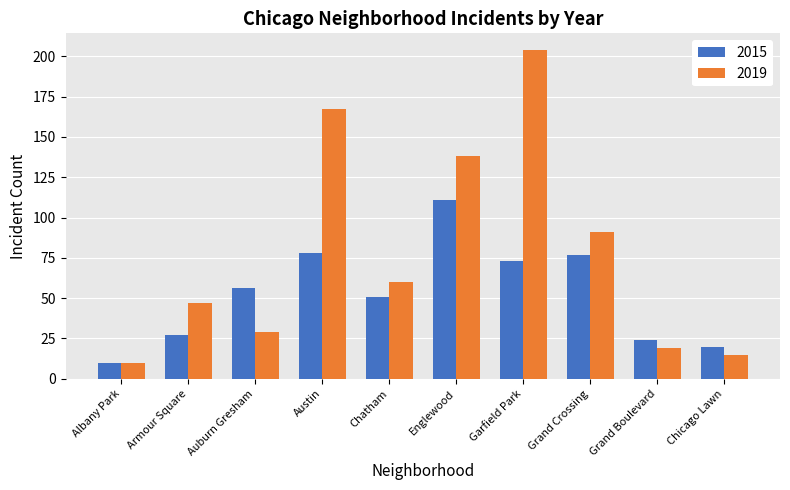

How many bars are there in total?

20